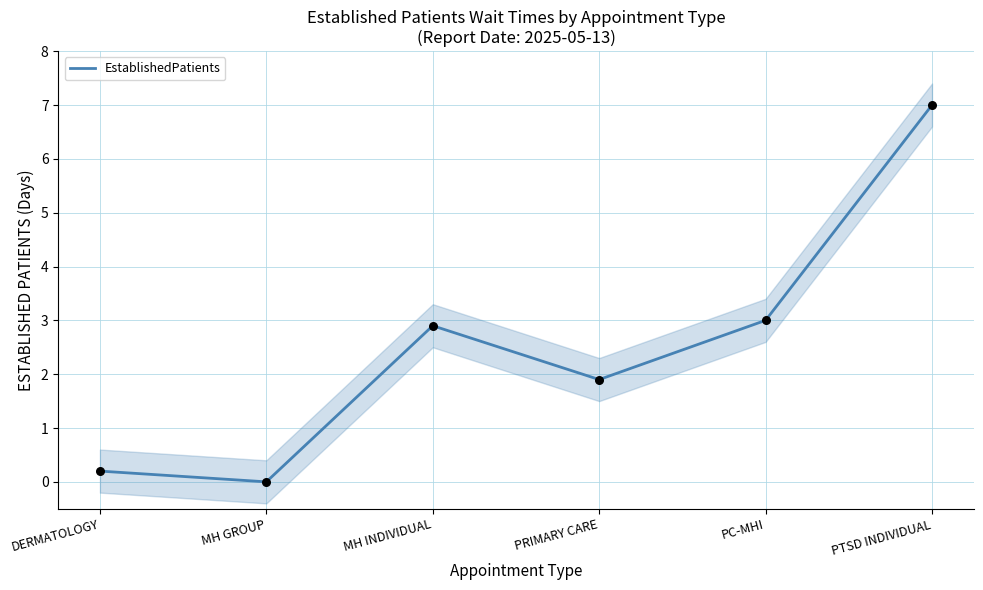

Approximately how many times larger is the value at PC-MHI compared to MH INDIVIDUAL?

1.0